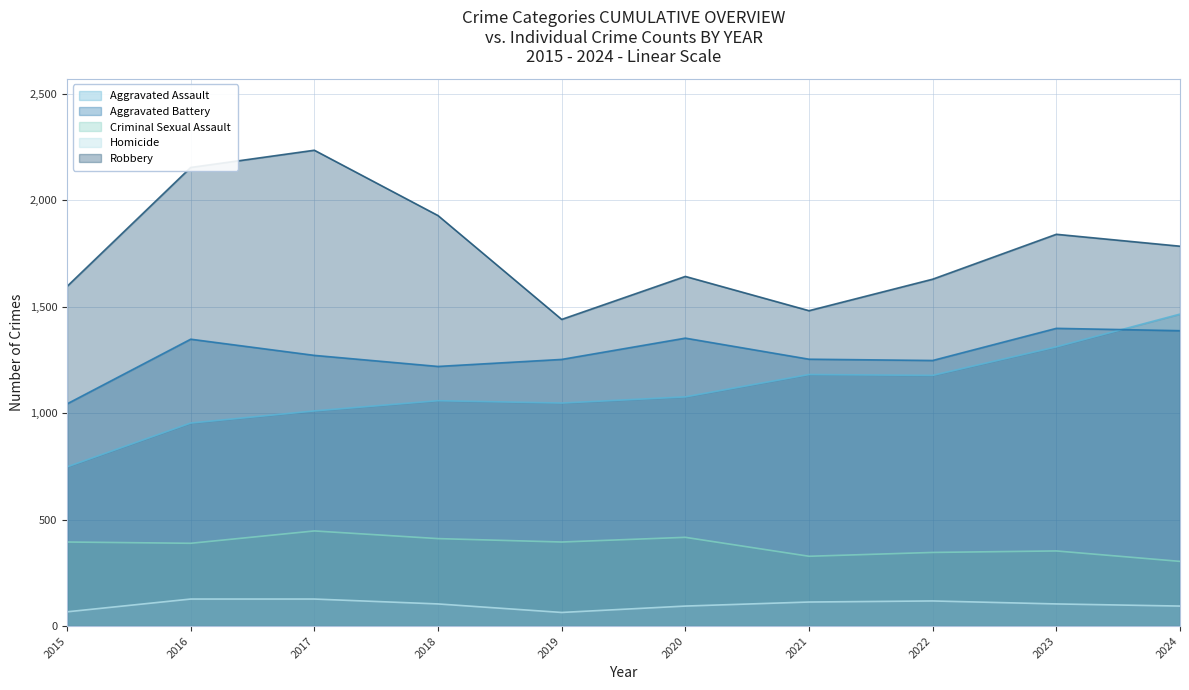

List the labels in order of Criminal Sexual Assault value, largest first.

2017, 2020, 2018, 2015, 2019, 2016, 2023, 2022, 2021, 2024